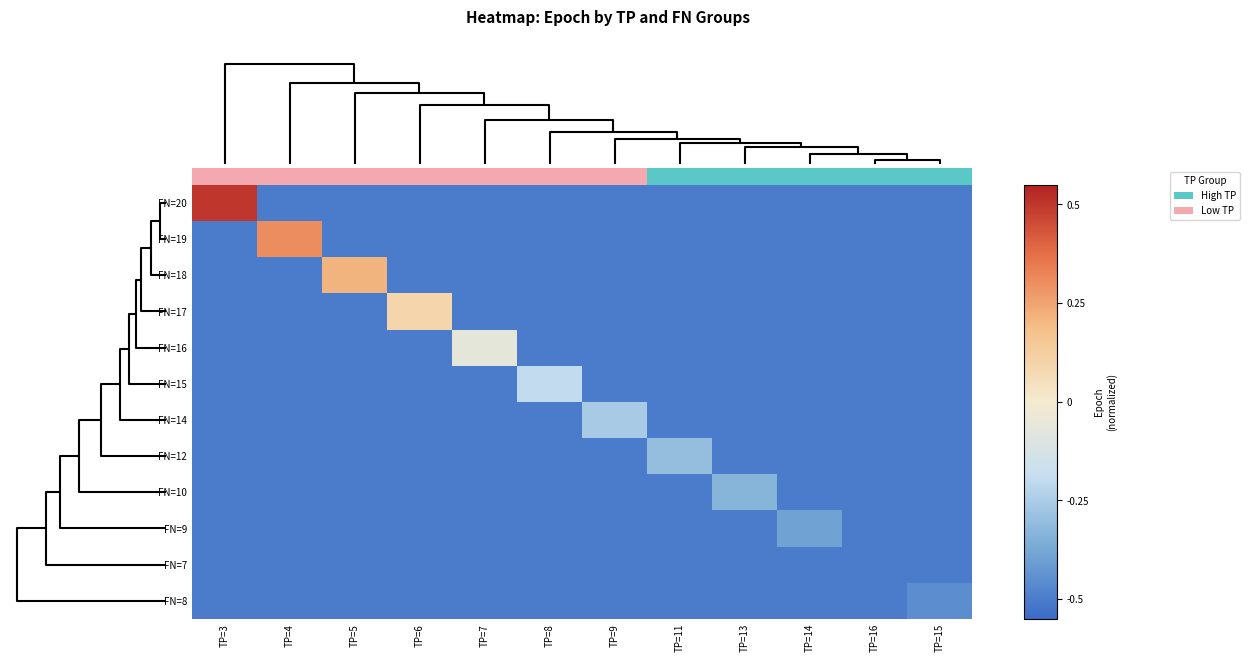

Reading left to right, transcribe all the data shown in this chart.

row_0: 0.5	-0.5	-0.5	-0.5	-0.5	-0.5	-0.5	-0.5	-0.5	-0.5	-0.5	-0.5
row_1: -0.5	0.3	-0.5	-0.5	-0.5	-0.5	-0.5	-0.5	-0.5	-0.5	-0.5	-0.5
row_2: -0.5	-0.5	0.2	-0.5	-0.5	-0.5	-0.5	-0.5	-0.5	-0.5	-0.5	-0.5
row_3: -0.5	-0.5	-0.5	0.1	-0.5	-0.5	-0.5	-0.5	-0.5	-0.5	-0.5	-0.5
row_4: -0.5	-0.5	-0.5	-0.5	-0.1	-0.5	-0.5	-0.5	-0.5	-0.5	-0.5	-0.5
row_5: -0.5	-0.5	-0.5	-0.5	-0.5	-0.2	-0.5	-0.5	-0.5	-0.5	-0.5	-0.5
row_6: -0.5	-0.5	-0.5	-0.5	-0.5	-0.5	-0.3	-0.5	-0.5	-0.5	-0.5	-0.5
row_7: -0.5	-0.5	-0.5	-0.5	-0.5	-0.5	-0.5	-0.3	-0.5	-0.5	-0.5	-0.5
row_8: -0.5	-0.5	-0.5	-0.5	-0.5	-0.5	-0.5	-0.5	-0.3	-0.5	-0.5	-0.5
row_9: -0.5	-0.5	-0.5	-0.5	-0.5	-0.5	-0.5	-0.5	-0.5	-0.4	-0.5	-0.5
row_10: -0.5	-0.5	-0.5	-0.5	-0.5	-0.5	-0.5	-0.5	-0.5	-0.5	-0.5	-0.5
row_11: -0.5	-0.5	-0.5	-0.5	-0.5	-0.5	-0.5	-0.5	-0.5	-0.5	-0.5	-0.5